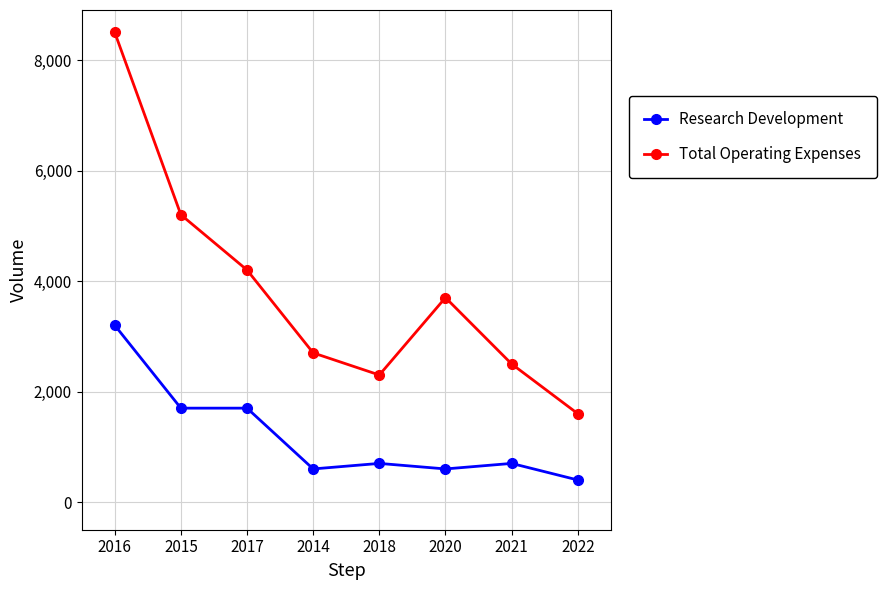

What is the total value across all series at 2018?

3000